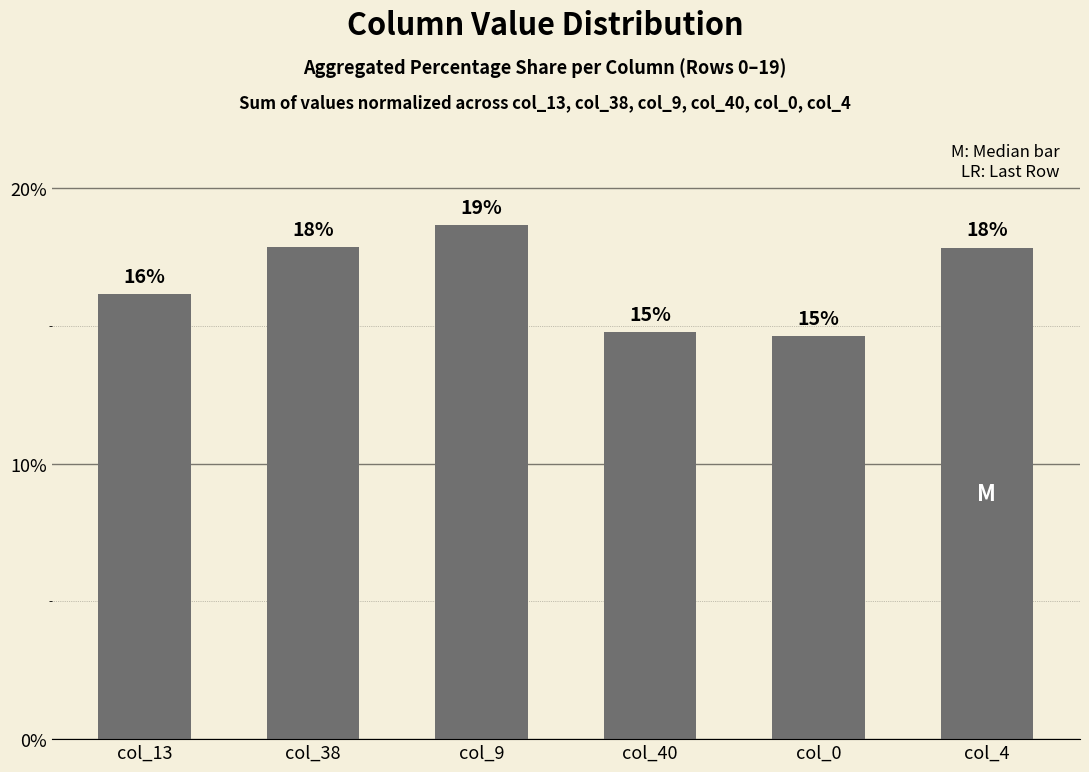

Are the bars horizontal?

No